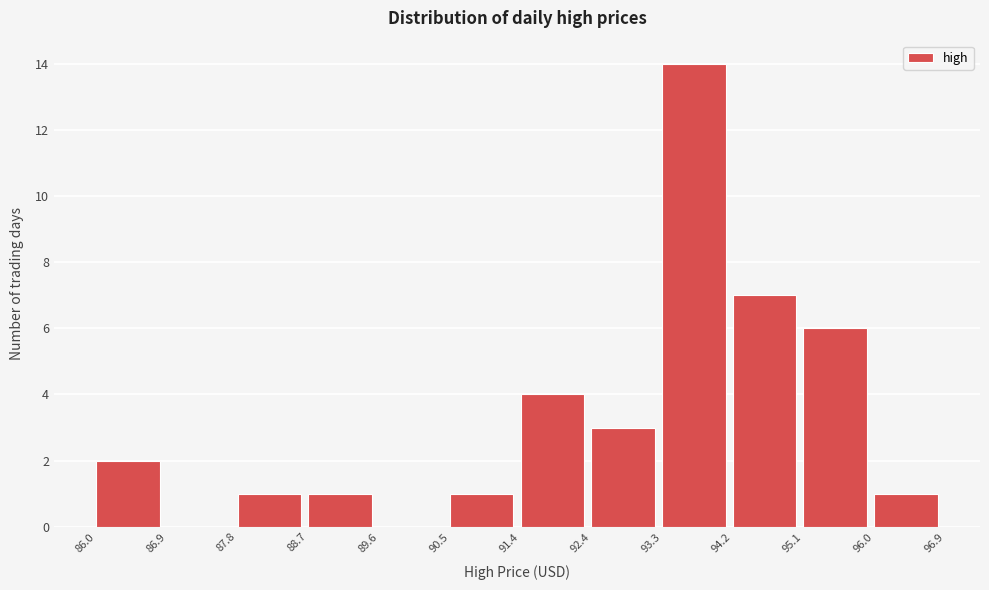

What is the height of the bar covering 92.4 to 93.3 on the x-axis? The values are not printed on the chart, so give them approximately, as read against the axis.

3